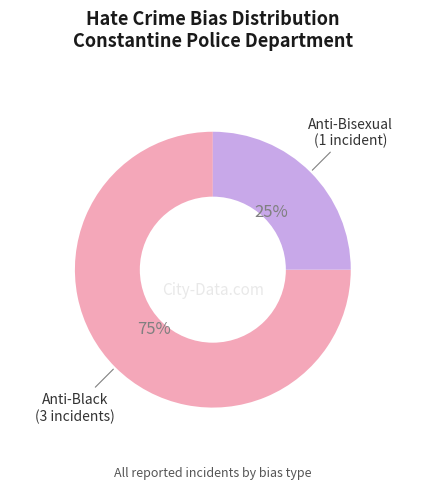

Is there a majority slice in this chart?

Yes